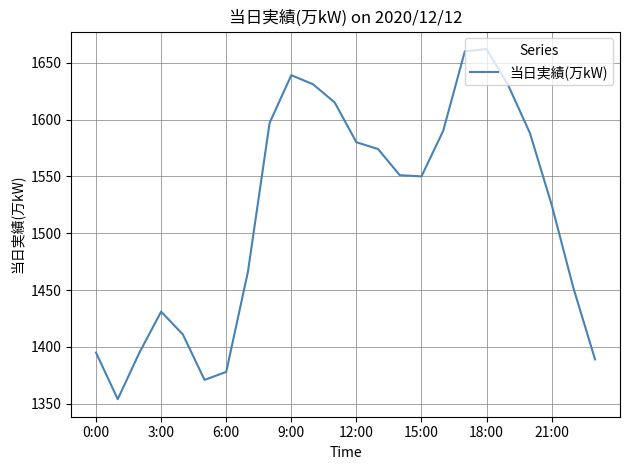

Count the number of categories in the chart.

24